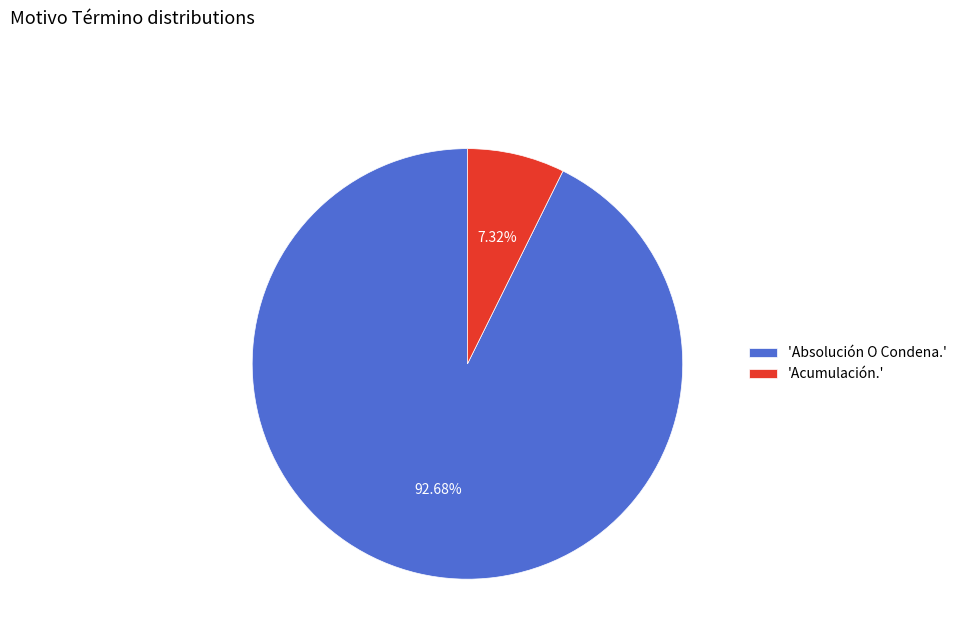

Rank the categories by value from highest to lowest.

'Absolución O Condena.', 'Acumulación.'